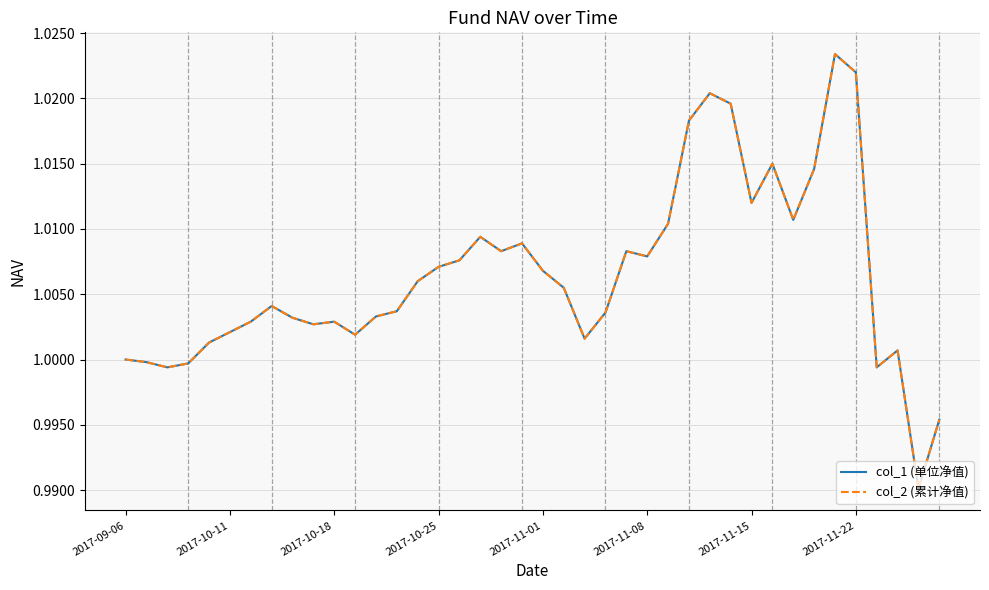

Is this an area chart (filled region under the line)?

No